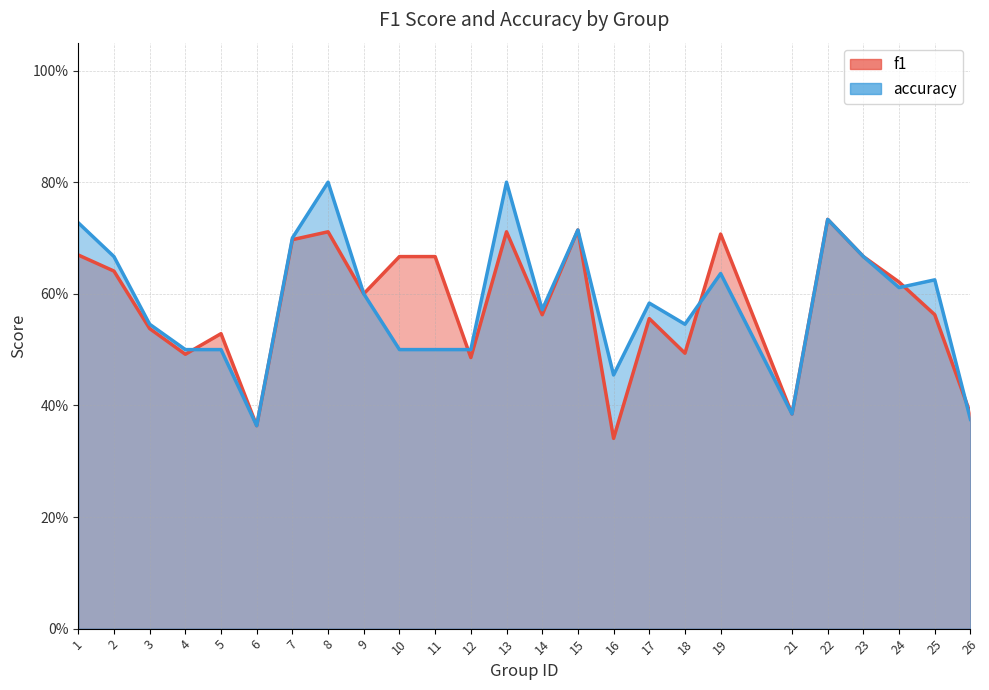

At which category is the sum across all series the highest?

8